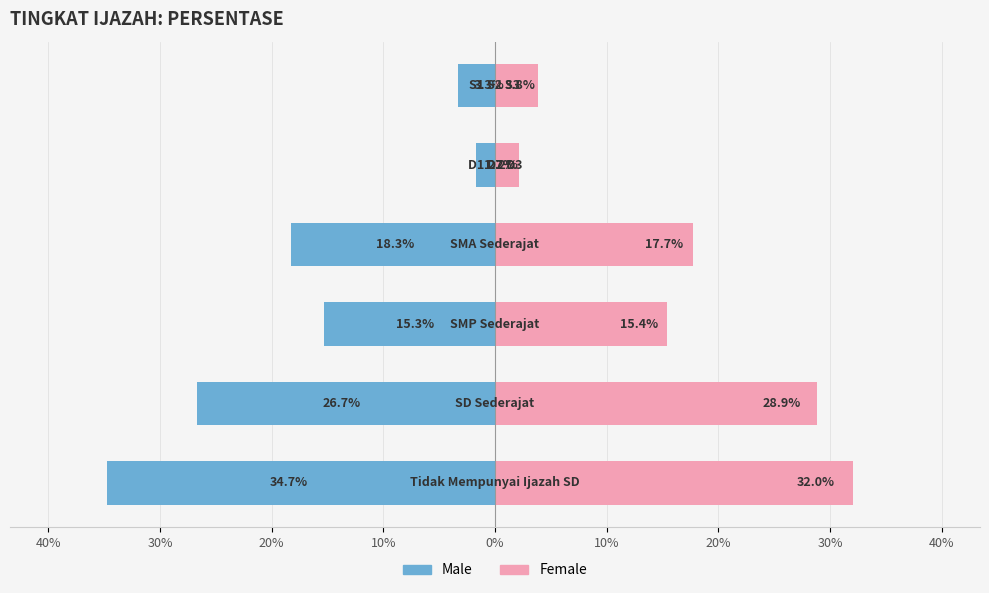

Does the chart contain any negative values?

Yes